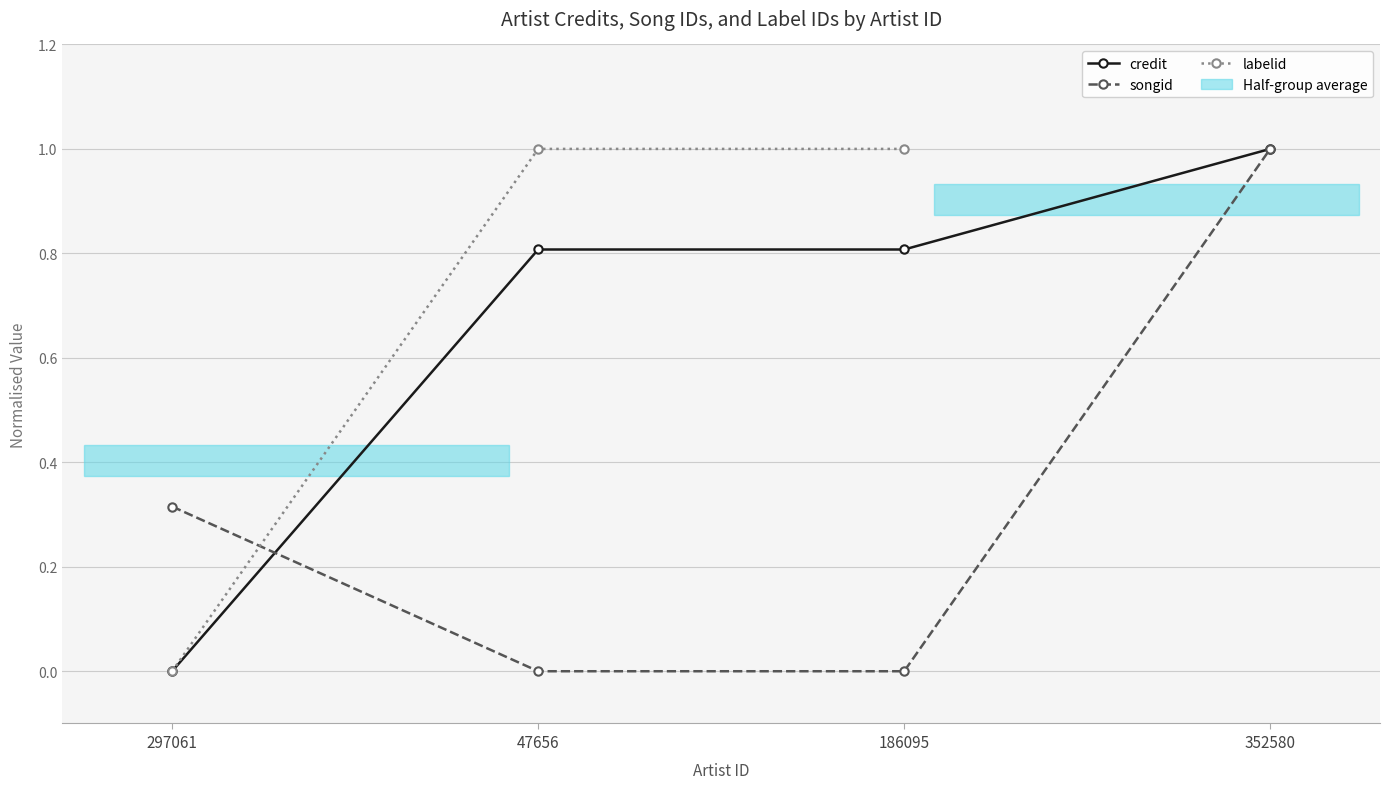

True or false: songid has more than 0 points higher than both neighbors.

False